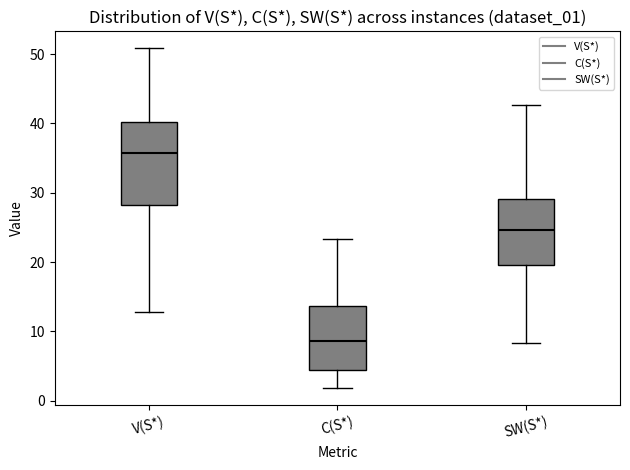

Reading left to right, read every box against the y-axis: the position of its median line, the range the box covers, and the ends of its whiskers. The values are not printed on the chart, so give them approximately, as read against the axis.

V(S*): median 36, box 28 to 40, whiskers 13 to 51
C(S*): median 9, box 4 to 14, whiskers 2 to 23
SW(S*): median 25, box 20 to 29, whiskers 8 to 43